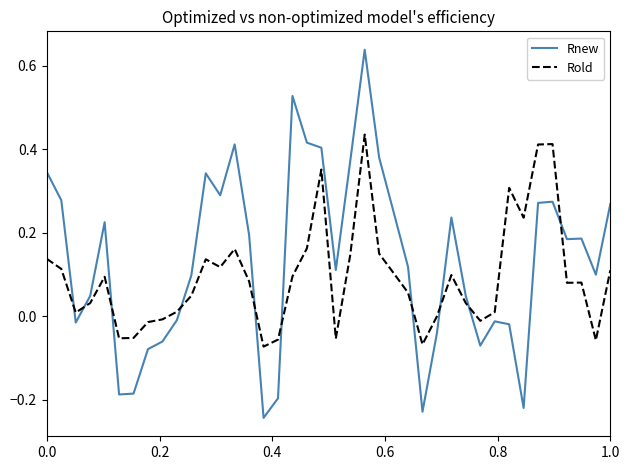

True or false: Rold and Rnew intersect in this chart.

True